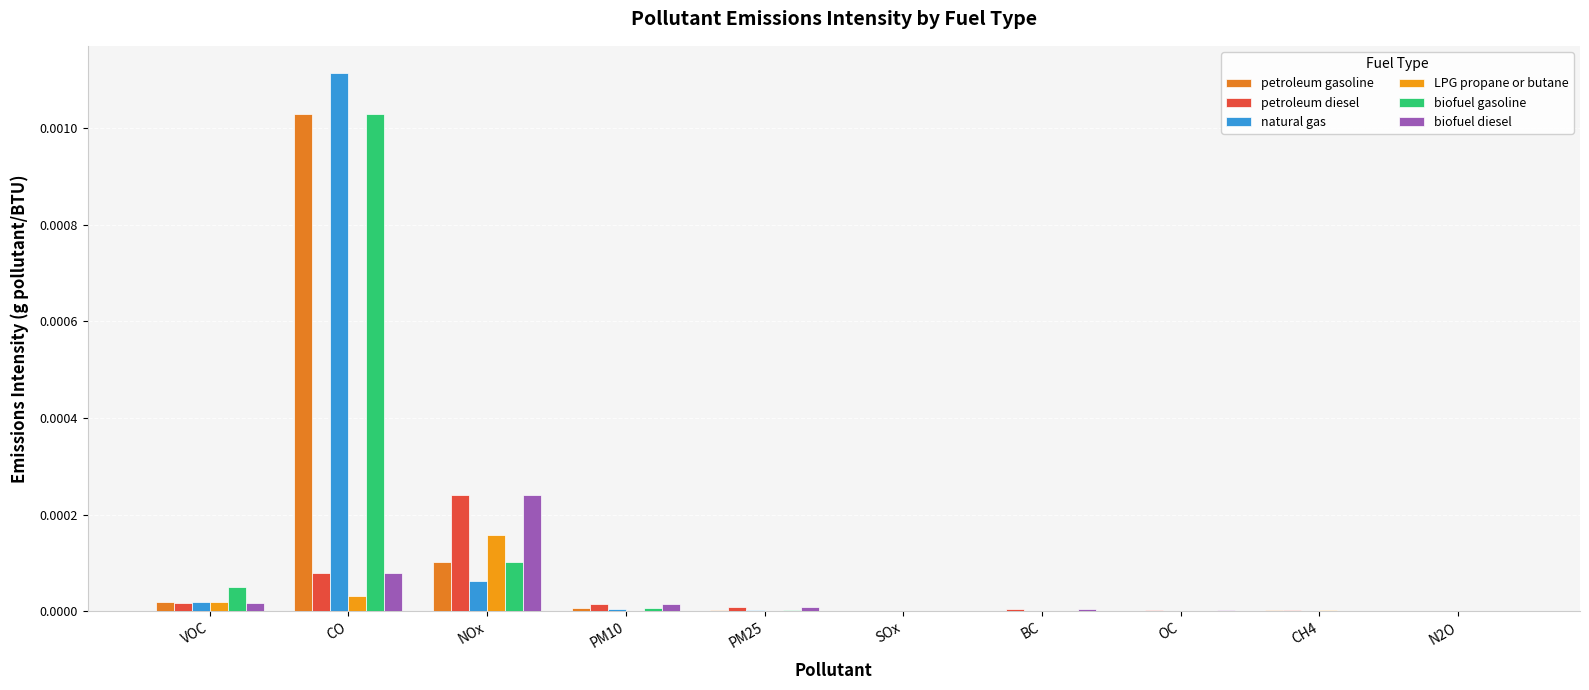

How many series are shown in this chart?

6